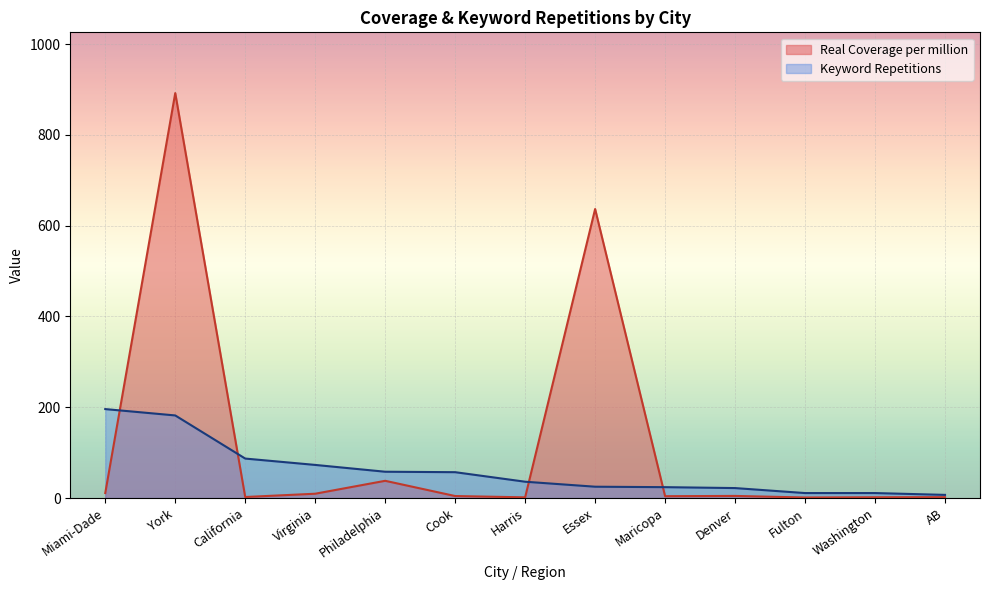

How many intersections are there between Keyword Repetitions and Real Coverage per million?

4